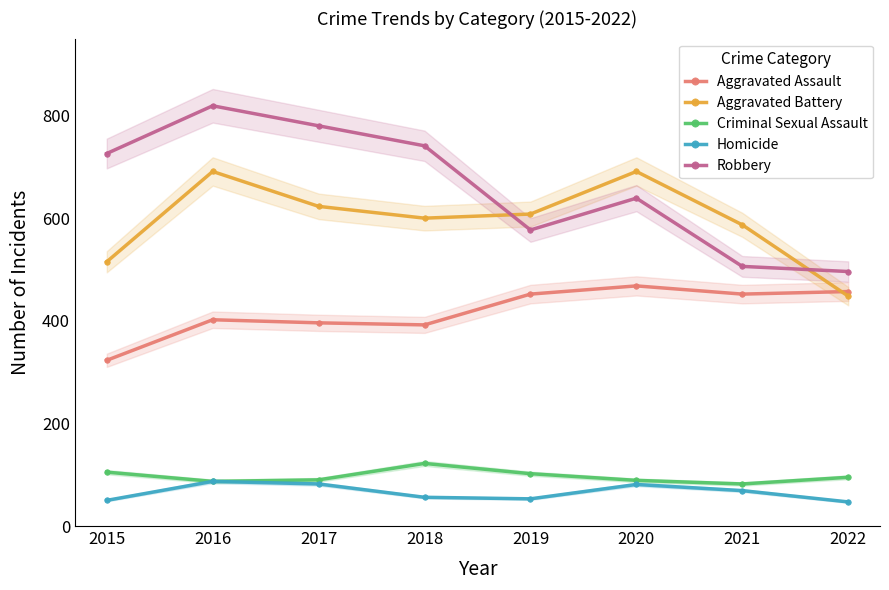

Is the value of Criminal Sexual Assault at 2019 greater than the value of Aggravated Assault at 2018?

No